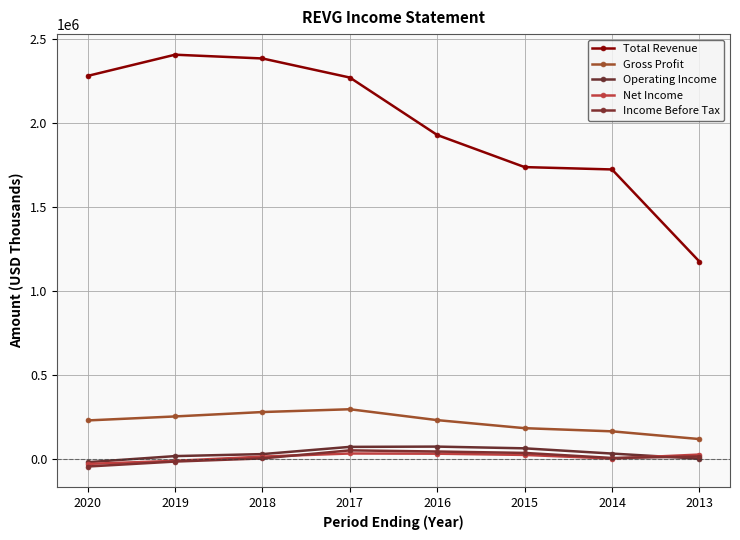

What is the difference between the highest and lowest values at 2019?

2420300